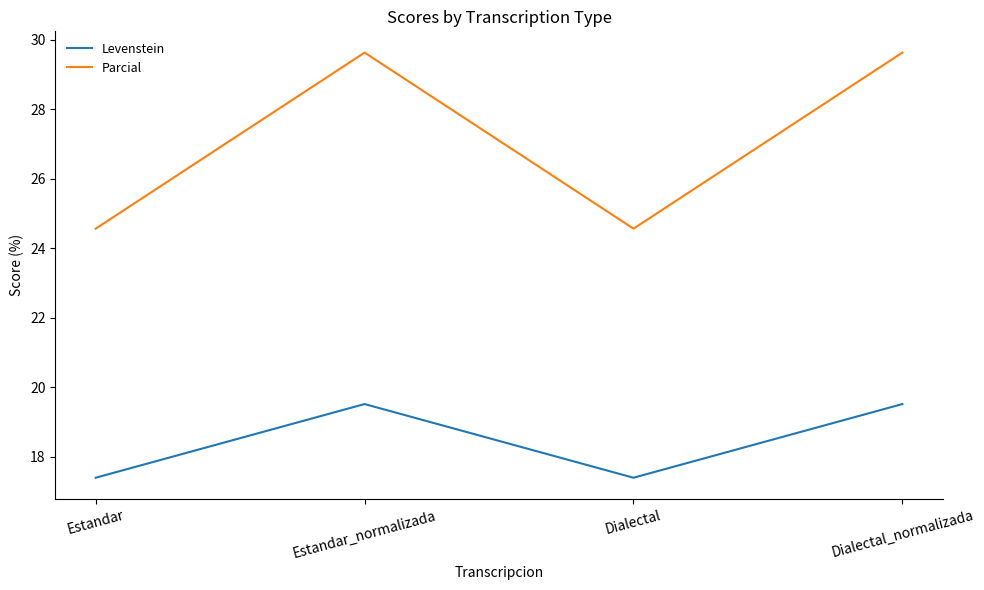

True or false: Parcial and Levenstein intersect in this chart.

False